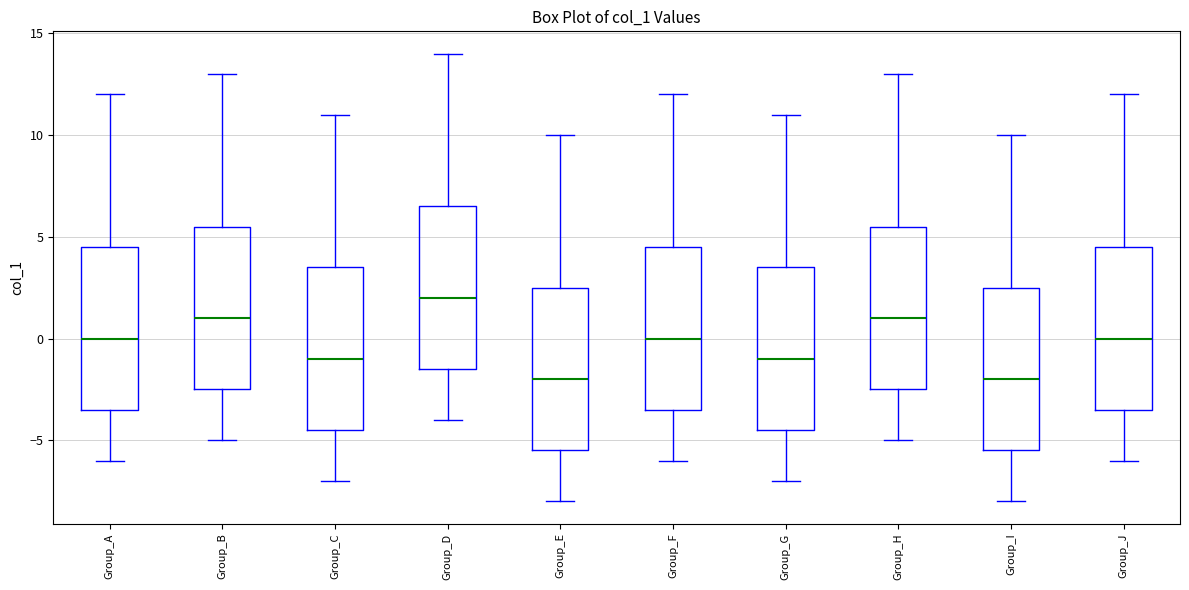

Where does the median line of the box for Group_J sit on the y-axis? The values are not printed on the chart, so give them approximately, as read against the axis.

0.0